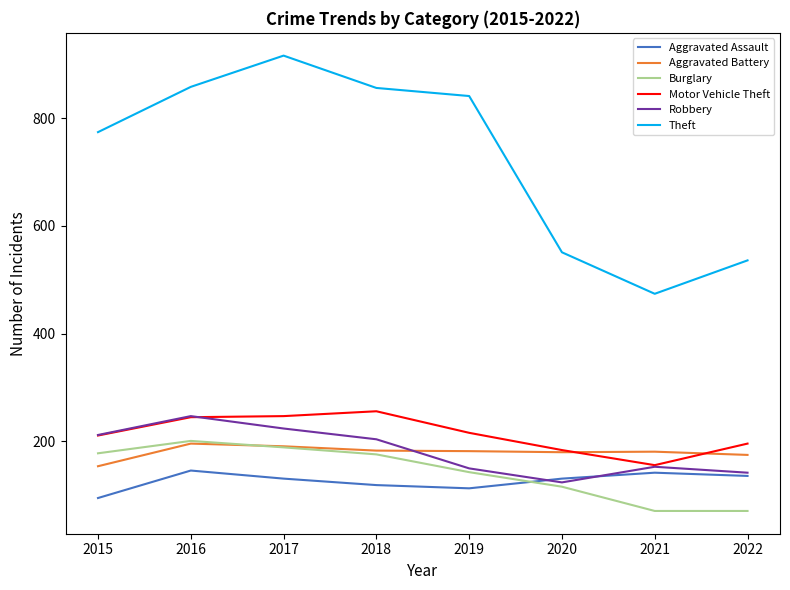

The Motor Vehicle Theft series shows 245 at 2016. True or false?

True